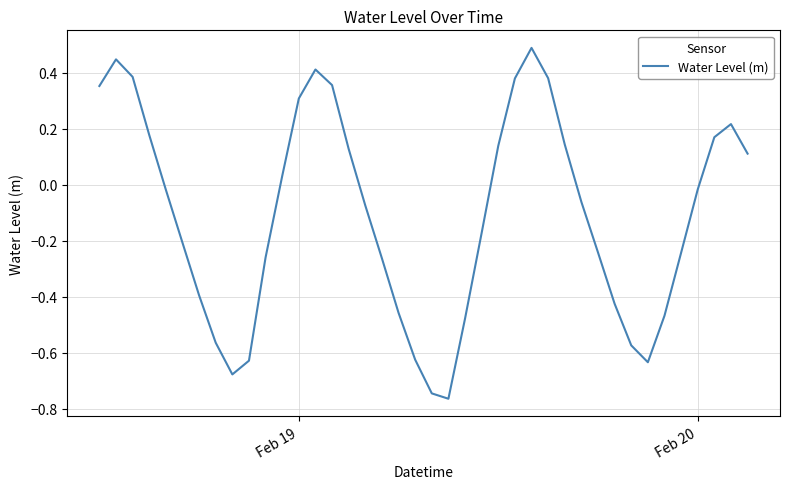

What is the difference between the maximum and minimum values?

1.3